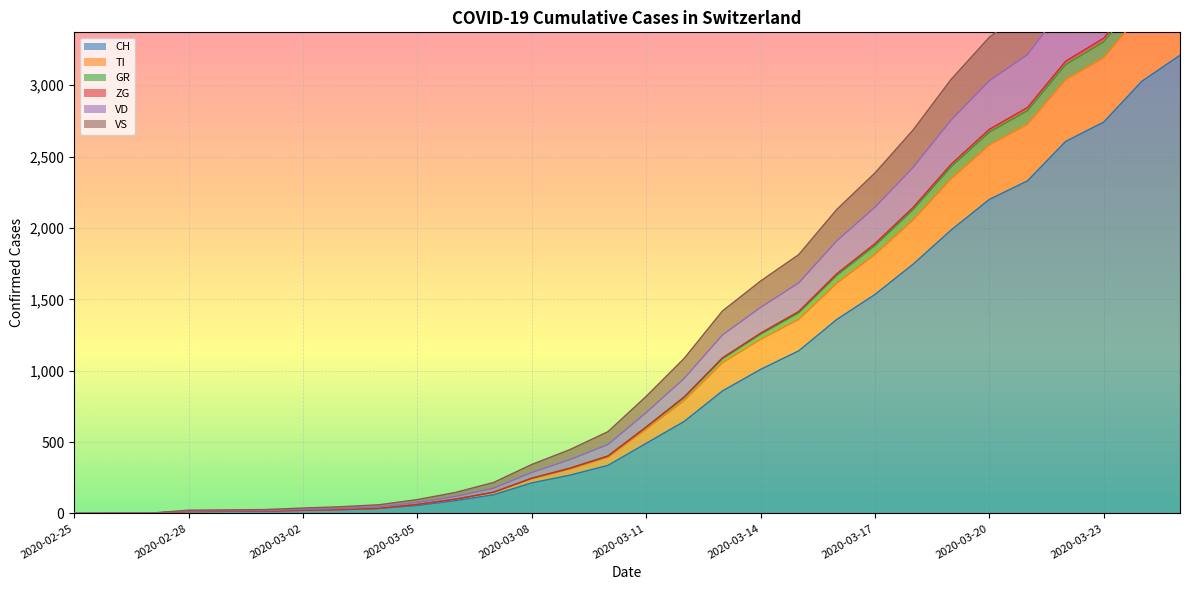

Between 2020-03-19 and 2020-03-18, which is larger?

2020-03-19